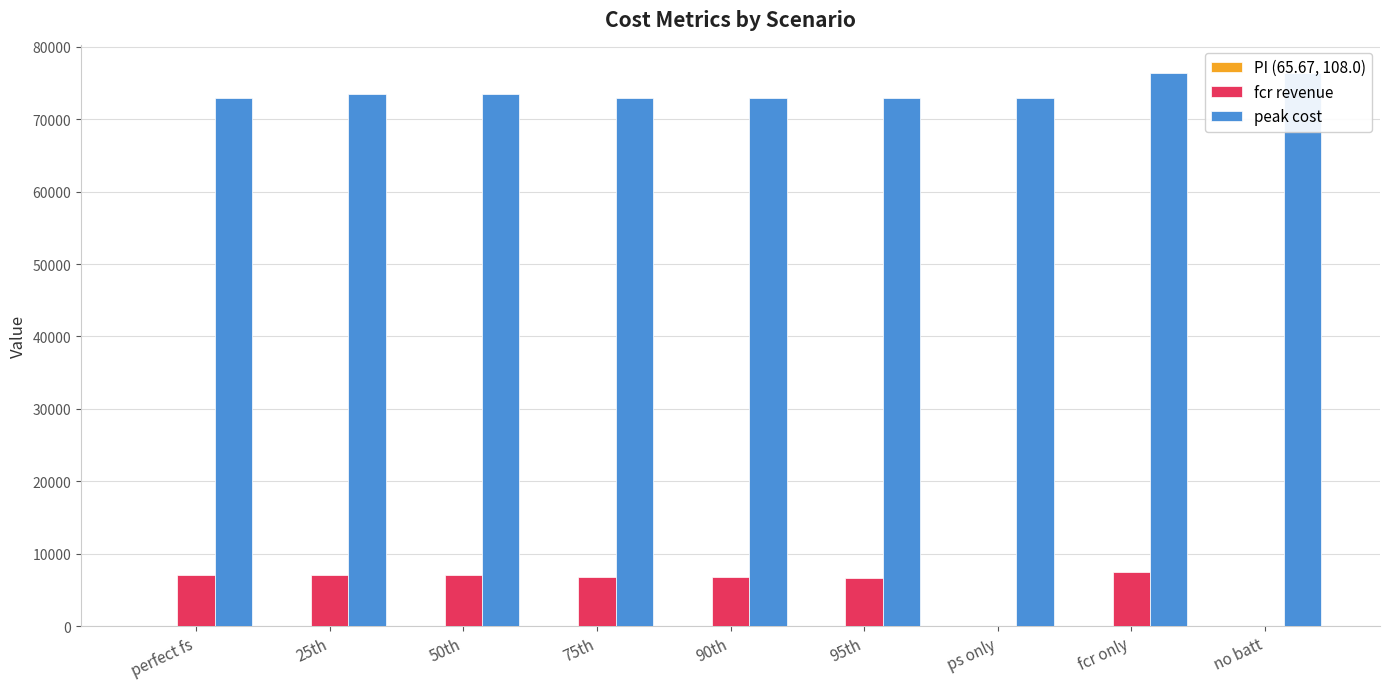

True or false: fcr revenue has a value of 6998.8 at perfect fs.

True